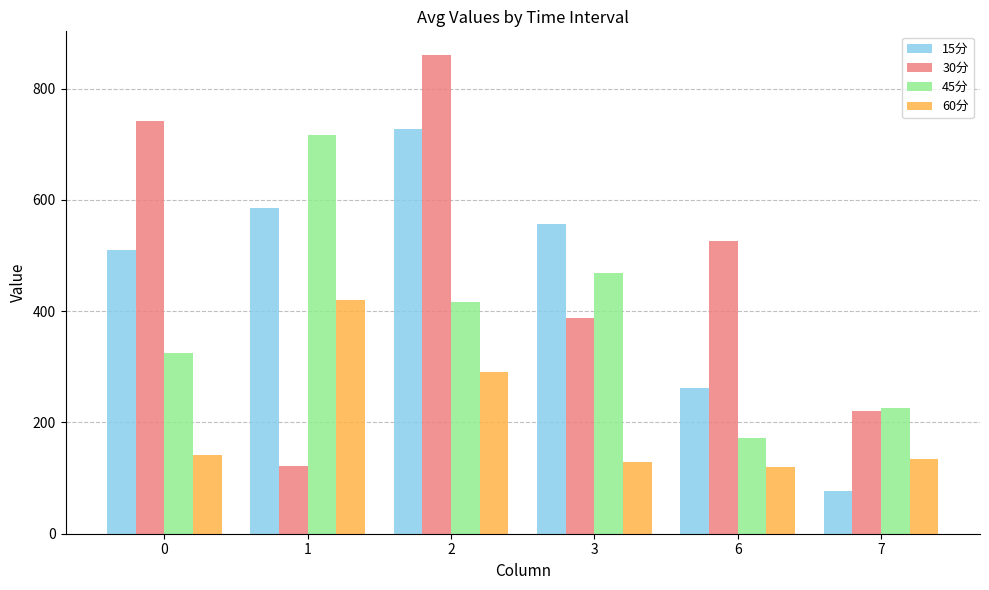

At how many categories does at least one series exceed 329?

5